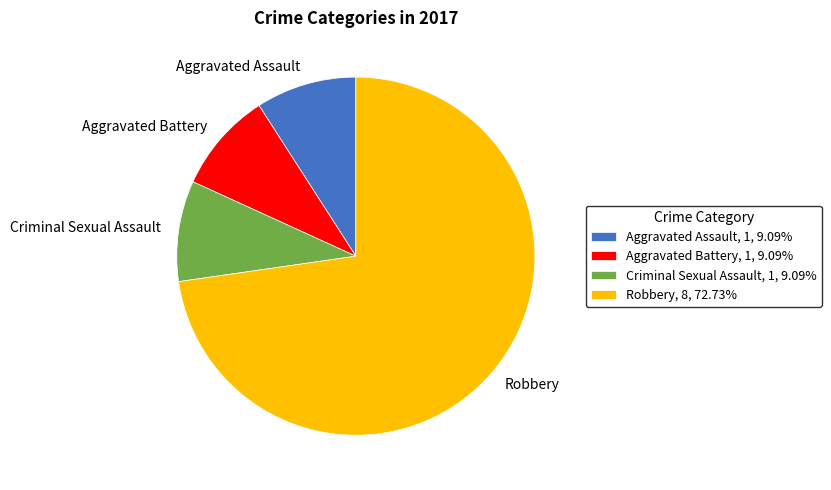

Approximately how many times larger is the value at Aggravated Assault compared to Criminal Sexual Assault?

1.0